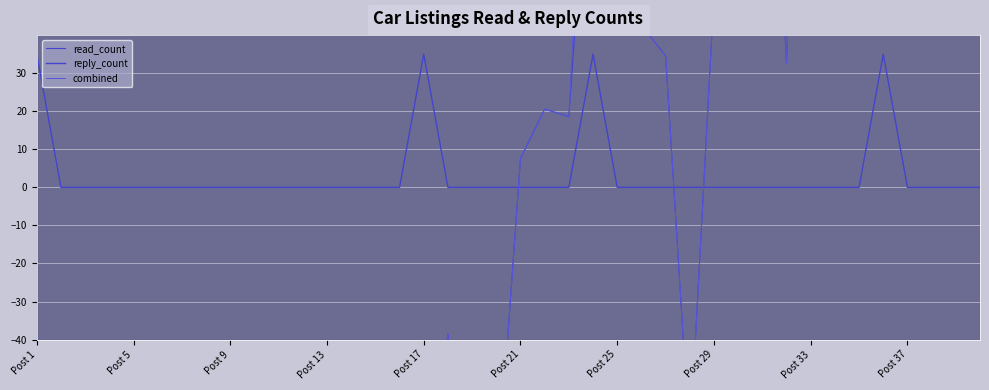

Which series has the largest total across all categories?

reply_count